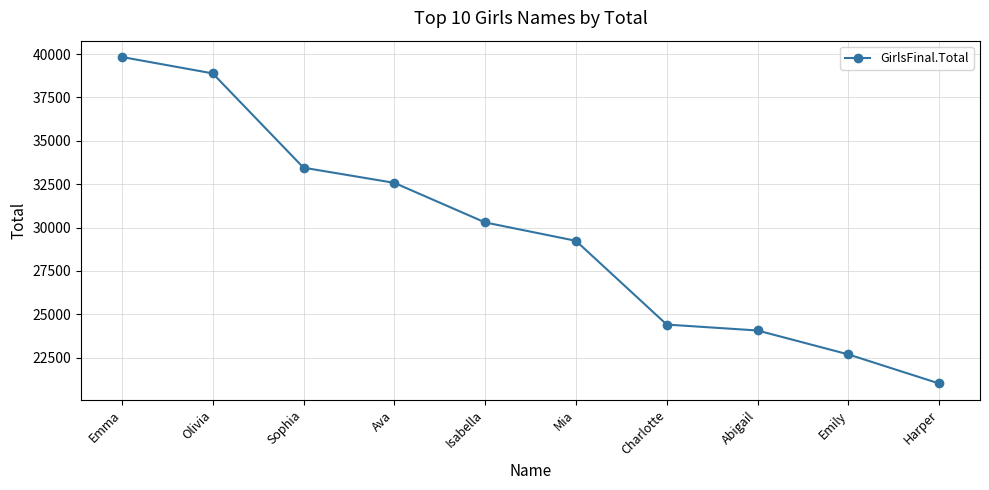

Which label corresponds to the largest value in the chart?

Emma